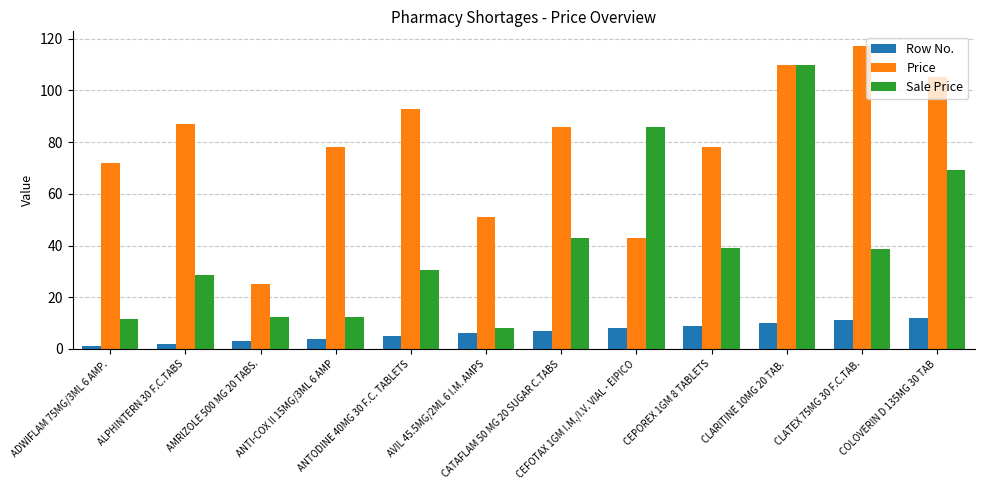

Rank the series by their average value, from highest to lowest.

Price, Sale Price, Row No.